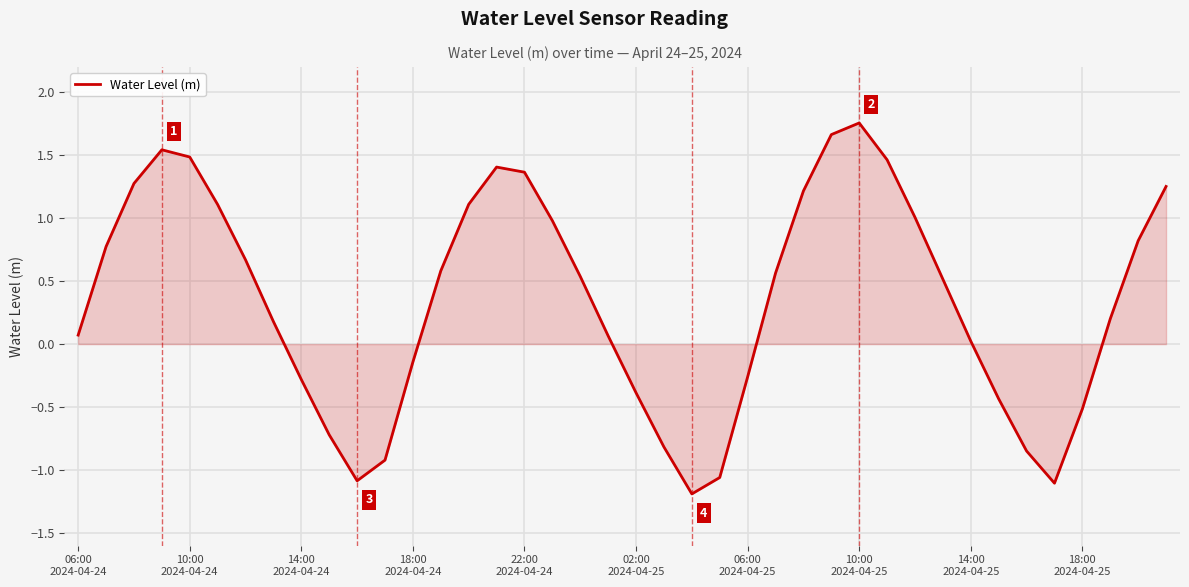

What is the difference between the maximum and minimum values?

2.9